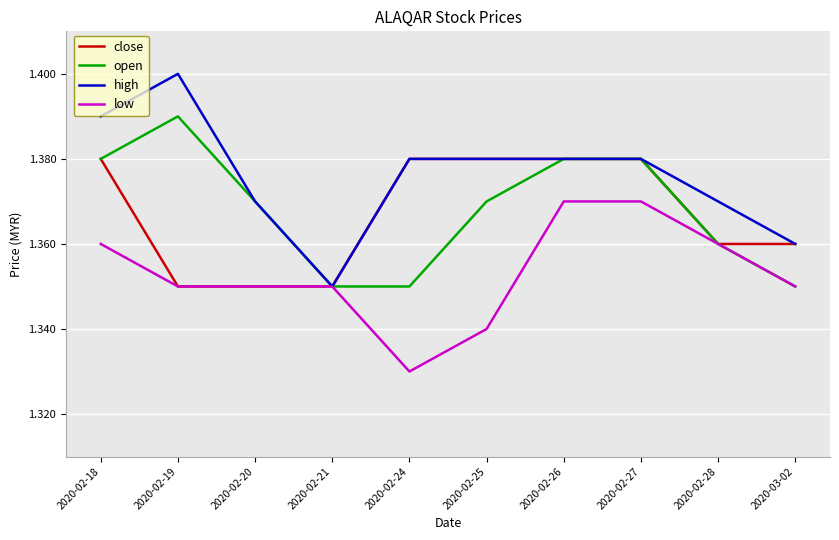

Rank the series by their maximum value, from highest to lowest.

high, open, close, low